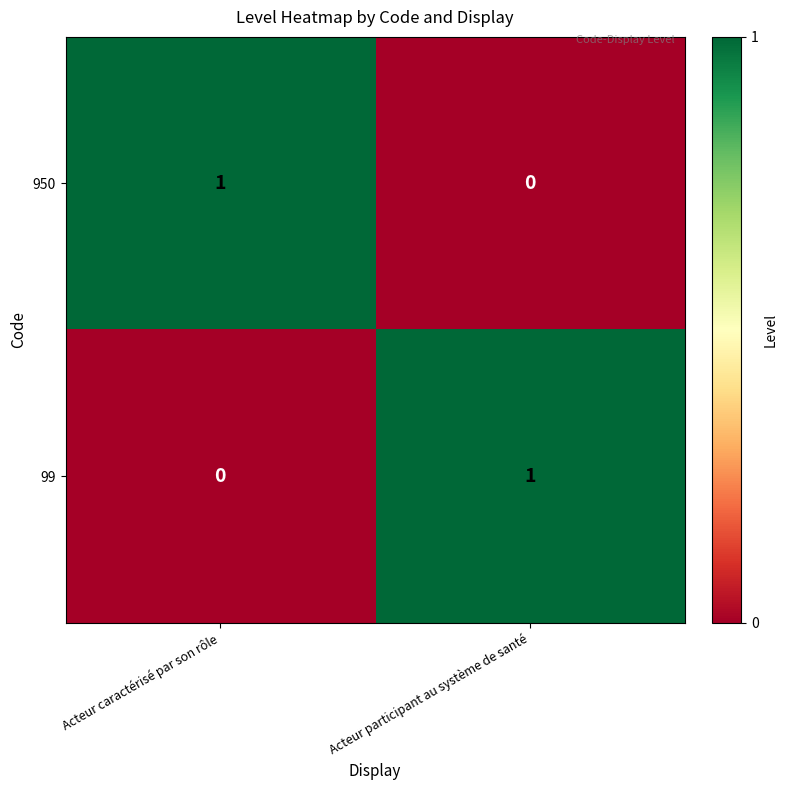

Where is 99 nearest to the value 0?

Acteur caractérisé par son rôle